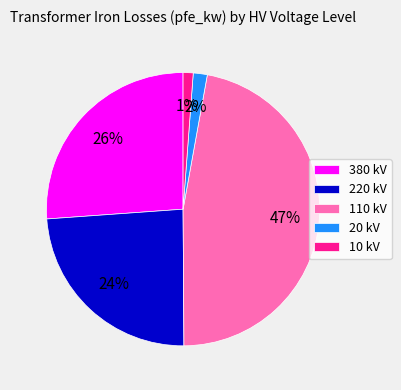

True or false: 20 kV accounts for 2% of the total.

True